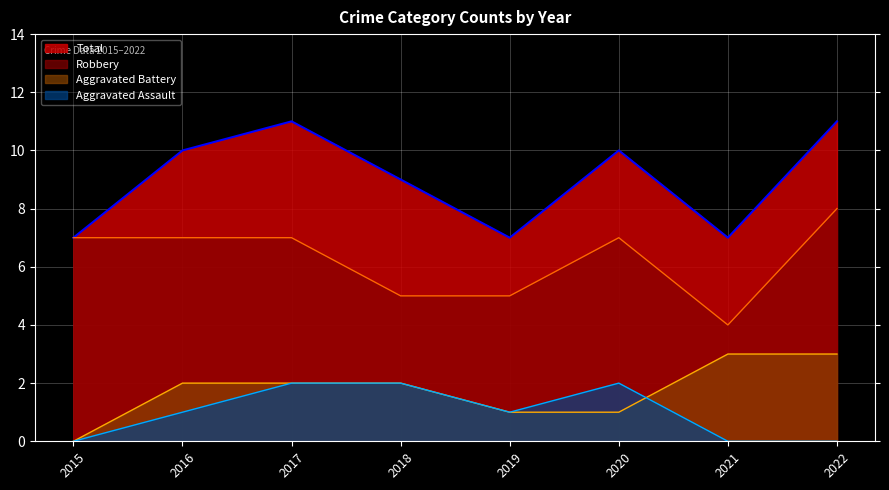

Between 2016 and 2018, which series saw the biggest shift?

Robbery